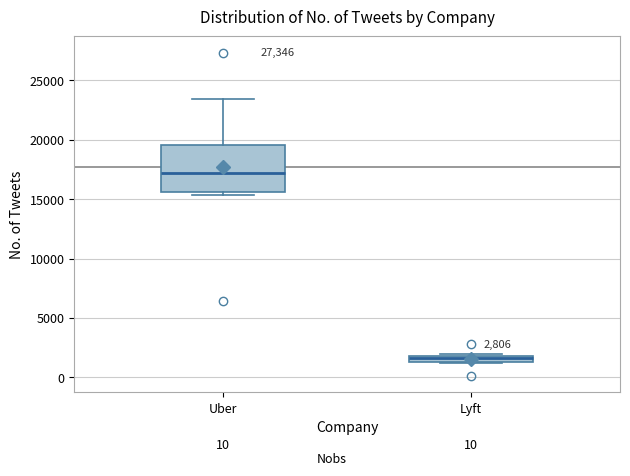

Which box's median line is the highest?

Uber